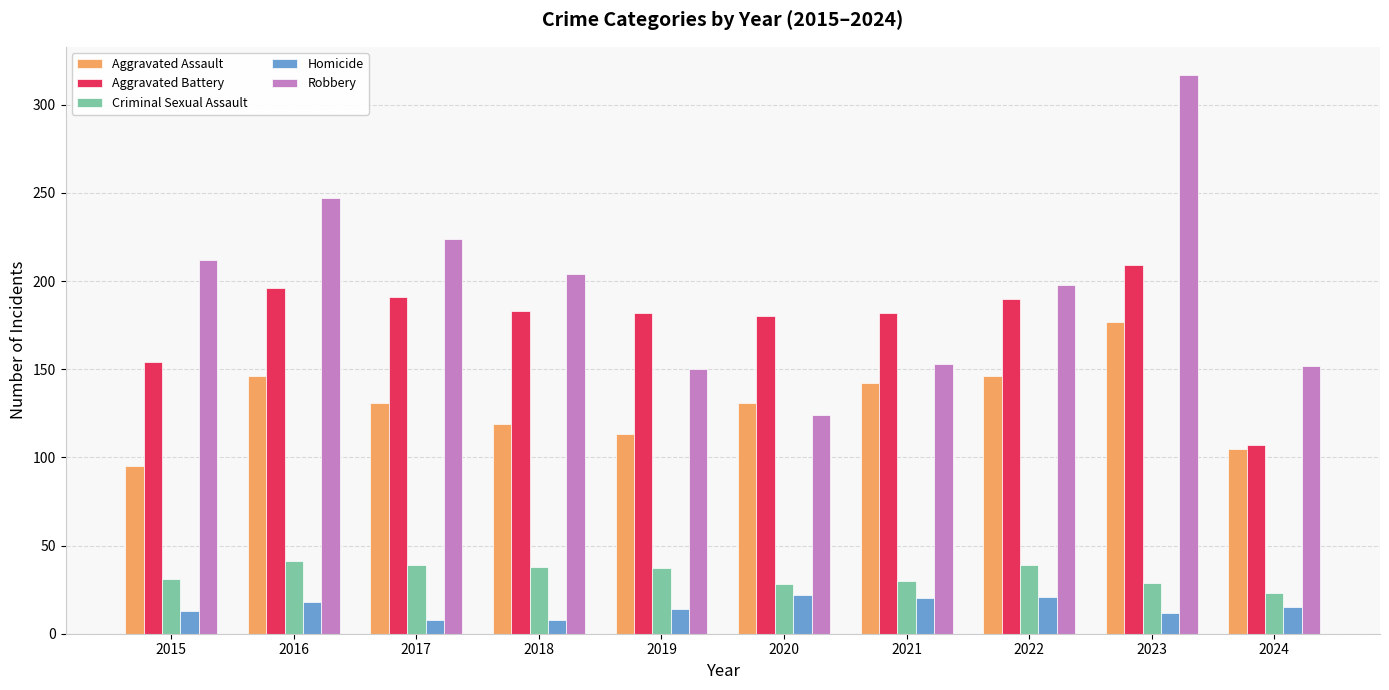

What is the lowest value of the Aggravated Assault series?

95